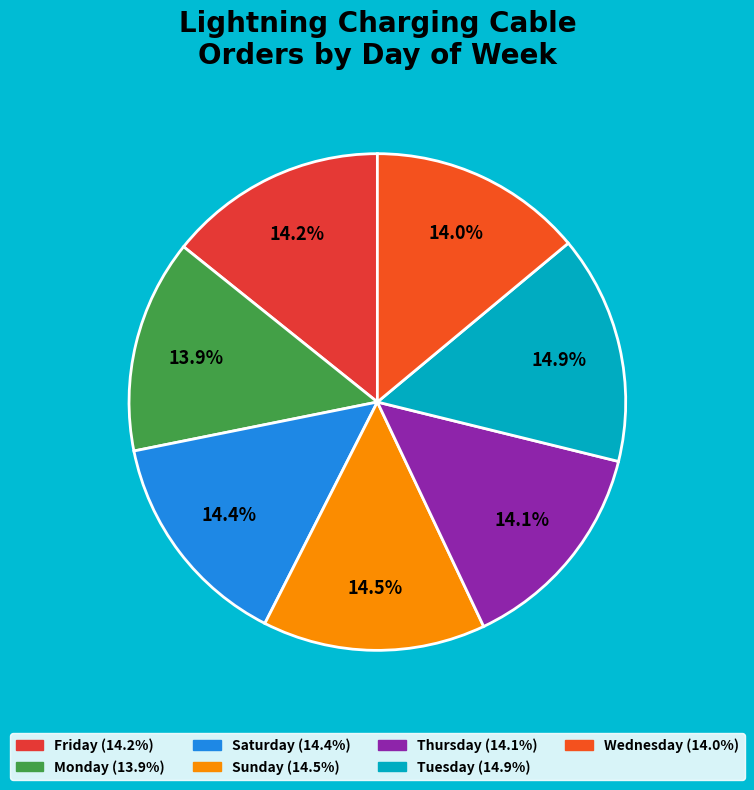

To the nearest percent, what is the combined percentage of Friday and Wednesday?

28%